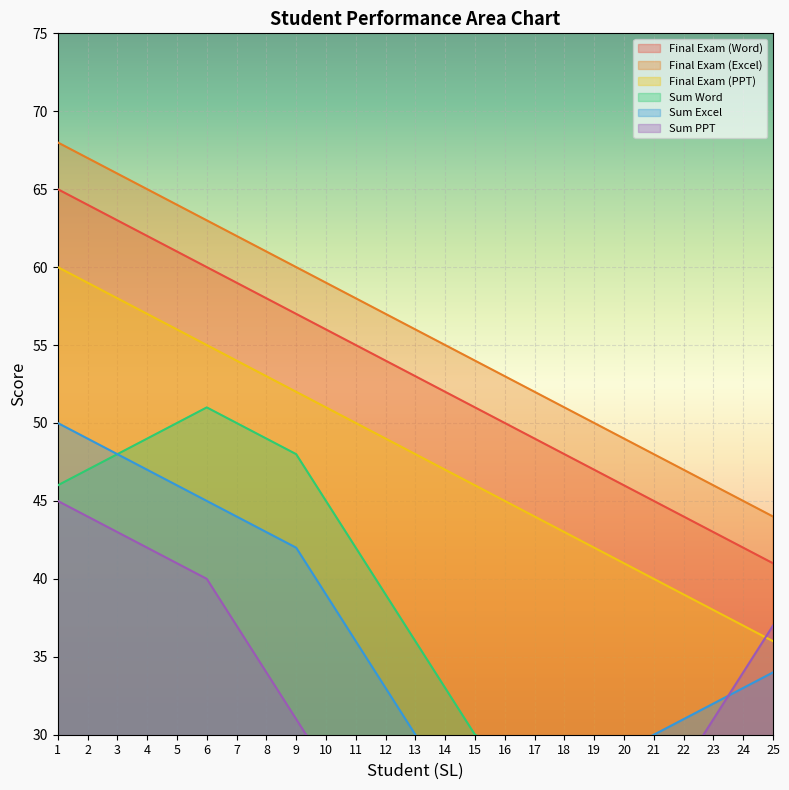

What are all the series names shown in the legend?

Final Exam (Word), Final Exam (Excel), Final Exam (PPT), Sum Word, Sum Excel, Sum PPT